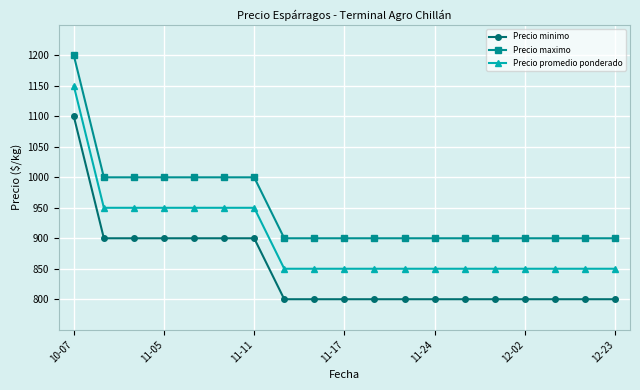

What is the value of the Precio promedio ponderado point at the 11th from the left?

850